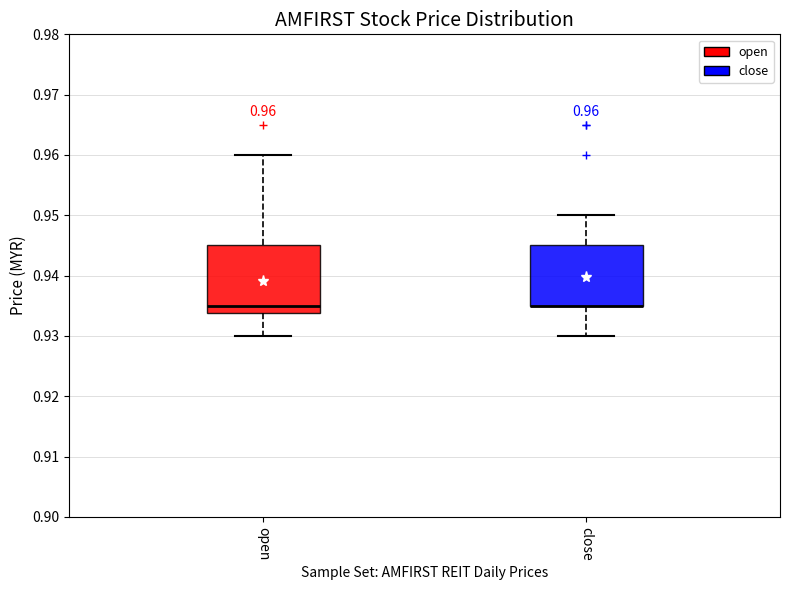

Which box is the tallest, from its lower edge to its upper edge?

open